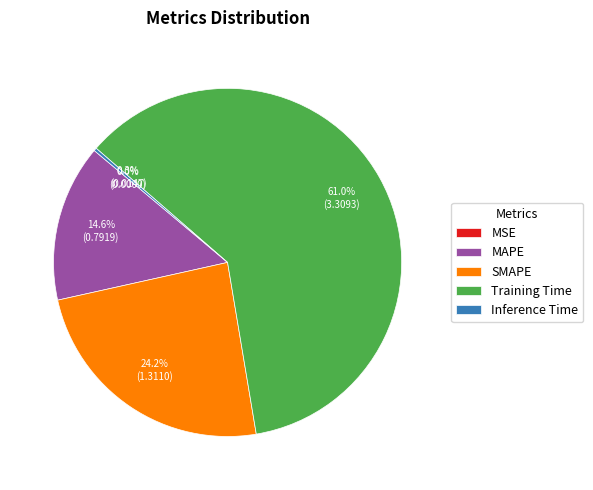

Rank the categories by value from lowest to highest.

MSE, Inference Time, MAPE, SMAPE, Training Time